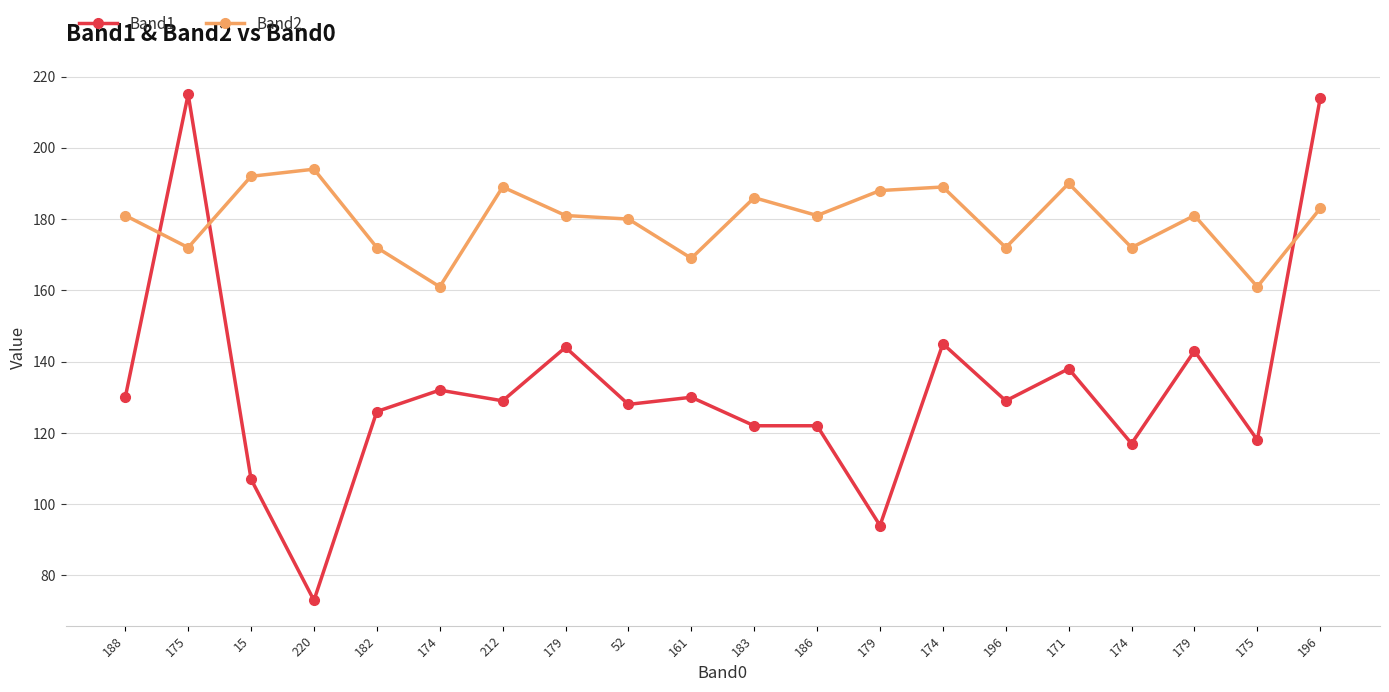

True or false: Band1 has a value of 41 at 174.

False